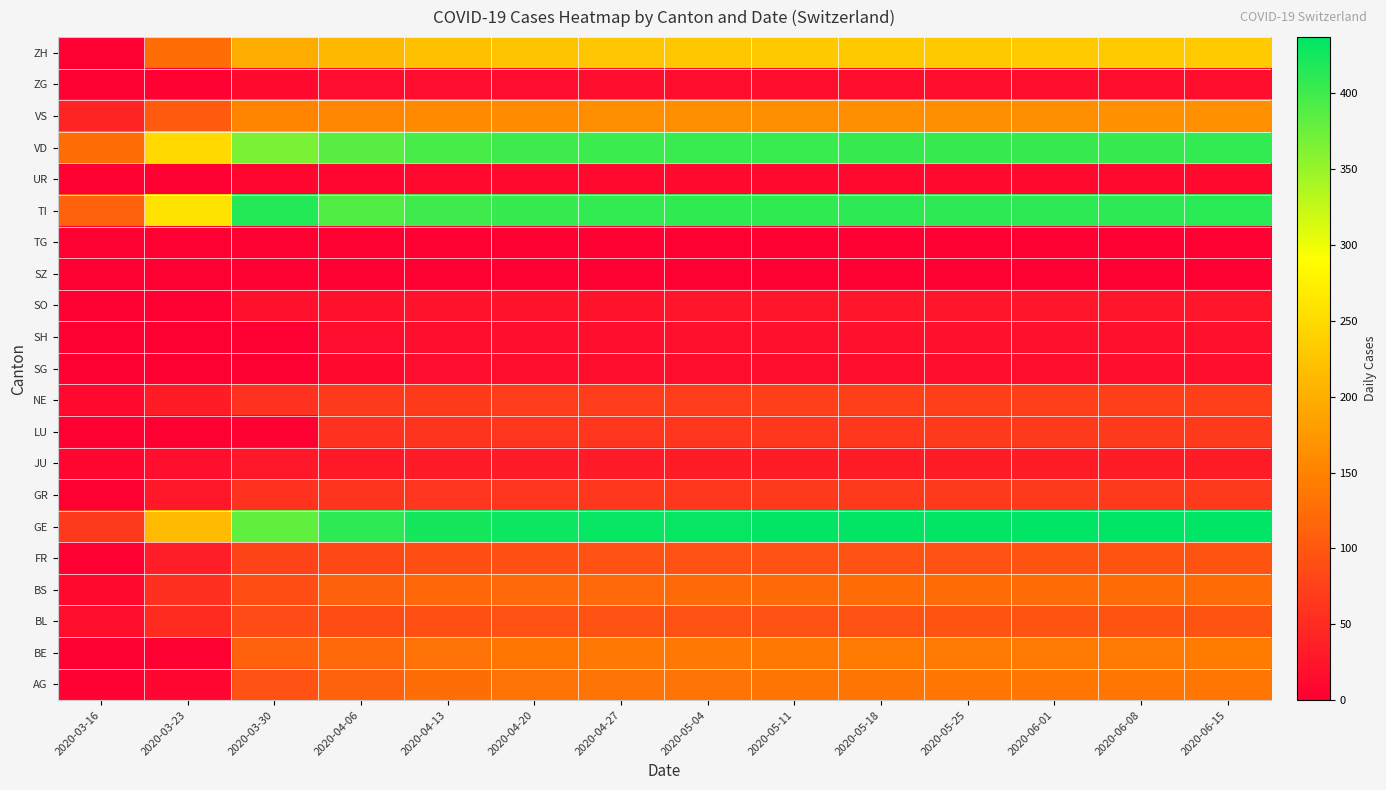

Reading left to right, extract all data points from this chart.

AG: 2020-03-16=2	2020-03-23=10	2020-03-30=94	2020-04-06=112	2020-04-13=125	2020-04-20=130	2020-04-27=132	2020-05-04=133	2020-05-11=134	2020-05-18=134	2020-05-25=135	2020-06-01=135	2020-06-08=136	2020-06-15=136
BE: 2020-03-16=0	2020-03-23=0	2020-03-30=112	2020-04-06=120	2020-04-13=130	2020-04-20=135	2020-04-27=137	2020-05-04=138	2020-05-11=139	2020-05-18=140	2020-05-25=140	2020-06-01=141	2020-06-08=141	2020-06-15=142
BL: 2020-03-16=17	2020-03-23=51	2020-03-30=86	2020-04-06=88	2020-04-13=92	2020-04-20=93	2020-04-27=94	2020-05-04=94	2020-05-11=95	2020-05-18=95	2020-05-25=96	2020-06-01=96	2020-06-08=96	2020-06-15=97
BS: 2020-03-16=13	2020-03-23=56	2020-03-30=90	2020-04-06=110	2020-04-13=118	2020-04-20=120	2020-04-27=121	2020-05-04=122	2020-05-11=122	2020-05-18=123	2020-05-25=123	2020-06-01=124	2020-06-08=124	2020-06-15=124
FR: 2020-03-16=0	2020-03-23=35	2020-03-30=77	2020-04-06=85	2020-04-13=90	2020-04-20=92	2020-04-27=93	2020-05-04=94	2020-05-11=94	2020-05-18=95	2020-05-25=95	2020-06-01=96	2020-06-08=96	2020-06-15=97
GE: 2020-03-16=66	2020-03-23=214	2020-03-30=382	2020-04-06=410	2020-04-13=425	2020-04-20=430	2020-04-27=432	2020-05-04=433	2020-05-11=434	2020-05-18=435	2020-05-25=435	2020-06-01=436	2020-06-08=436	2020-06-15=437
GR: 2020-03-16=0	2020-03-23=29	2020-03-30=58	2020-04-06=60	2020-04-13=62	2020-04-20=63	2020-04-27=64	2020-05-04=64	2020-05-11=65	2020-05-18=65	2020-05-25=65	2020-06-01=66	2020-06-08=66	2020-06-15=66
JU: 2020-03-16=9	2020-03-23=18	2020-03-30=28	2020-04-06=30	2020-04-13=31	2020-04-20=32	2020-04-27=32	2020-05-04=33	2020-05-11=33	2020-05-18=33	2020-05-25=33	2020-06-01=34	2020-06-08=34	2020-06-15=34
LU: 2020-03-16=0	2020-03-23=0	2020-03-30=0	2020-04-06=58	2020-04-13=60	2020-04-20=62	2020-04-27=63	2020-05-04=63	2020-05-11=64	2020-05-18=64	2020-05-25=65	2020-06-01=65	2020-06-08=65	2020-06-15=66
NE: 2020-03-16=13	2020-03-23=33	2020-03-30=57	2020-04-06=65	2020-04-13=68	2020-04-20=70	2020-04-27=71	2020-05-04=71	2020-05-11=72	2020-05-18=72	2020-05-25=72	2020-06-01=73	2020-06-08=73	2020-06-15=73
SG: 2020-03-16=0	2020-03-23=0	2020-03-30=0	2020-04-06=12	2020-04-13=15	2020-04-20=16	2020-04-27=16	2020-05-04=17	2020-05-11=17	2020-05-18=17	2020-05-25=17	2020-06-01=17	2020-06-08=18	2020-06-15=18
SH: 2020-03-16=0	2020-03-23=0	2020-03-30=0	2020-04-06=15	2020-04-13=17	2020-04-20=18	2020-04-27=18	2020-05-04=19	2020-05-11=19	2020-05-18=19	2020-05-25=19	2020-06-01=20	2020-06-08=20	2020-06-15=20
SO: 2020-03-16=0	2020-03-23=0	2020-03-30=19	2020-04-06=20	2020-04-13=22	2020-04-20=23	2020-04-27=23	2020-05-04=24	2020-05-11=24	2020-05-18=24	2020-05-25=25	2020-06-01=25	2020-06-08=25	2020-06-15=25
SZ: 2020-03-16=0	2020-03-23=0	2020-03-30=0	2020-04-06=0	2020-04-13=0	2020-04-20=0	2020-04-27=0	2020-05-04=0	2020-05-11=0	2020-05-18=0	2020-05-25=0	2020-06-01=0	2020-06-08=0	2020-06-15=0
TG: 2020-03-16=0	2020-03-23=0	2020-03-30=0	2020-04-06=0	2020-04-13=0	2020-04-20=0	2020-04-27=0	2020-05-04=0	2020-05-11=0	2020-05-18=0	2020-05-25=0	2020-06-01=0	2020-06-08=0	2020-06-15=0
TI: 2020-03-16=112	2020-03-23=261	2020-03-30=415	2020-04-06=390	2020-04-13=400	2020-04-20=405	2020-04-27=407	2020-05-04=408	2020-05-11=409	2020-05-18=410	2020-05-25=410	2020-06-01=411	2020-06-08=411	2020-06-15=412
UR: 2020-03-16=0	2020-03-23=1	2020-03-30=7	2020-04-06=10	2020-04-13=11	2020-04-20=11	2020-04-27=12	2020-05-04=12	2020-05-11=12	2020-05-18=12	2020-05-25=12	2020-06-01=13	2020-06-08=13	2020-06-15=13
VD: 2020-03-16=126	2020-03-23=248	2020-03-30=367	2020-04-06=385	2020-04-13=395	2020-04-20=400	2020-04-27=402	2020-05-04=403	2020-05-11=404	2020-05-18=405	2020-05-25=405	2020-06-01=406	2020-06-08=406	2020-06-15=407
VS: 2020-03-16=41	2020-03-23=103	2020-03-30=153	2020-04-06=155	2020-04-13=158	2020-04-20=160	2020-04-27=161	2020-05-04=162	2020-05-11=162	2020-05-18=163	2020-05-25=163	2020-06-01=163	2020-06-08=164	2020-06-15=164
ZG: 2020-03-16=0	2020-03-23=3	2020-03-30=13	2020-04-06=14	2020-04-13=15	2020-04-20=15	2020-04-27=16	2020-05-04=16	2020-05-11=16	2020-05-18=16	2020-05-25=16	2020-06-01=16	2020-06-08=17	2020-06-15=17
ZH: 2020-03-16=0	2020-03-23=127	2020-03-30=197	2020-04-06=210	2020-04-13=220	2020-04-20=225	2020-04-27=227	2020-05-04=228	2020-05-11=229	2020-05-18=230	2020-05-25=230	2020-06-01=231	2020-06-08=231	2020-06-15=232